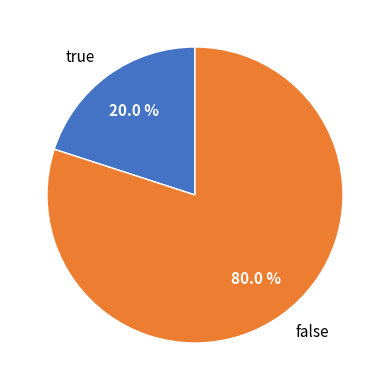

Which slice is the smallest?

true